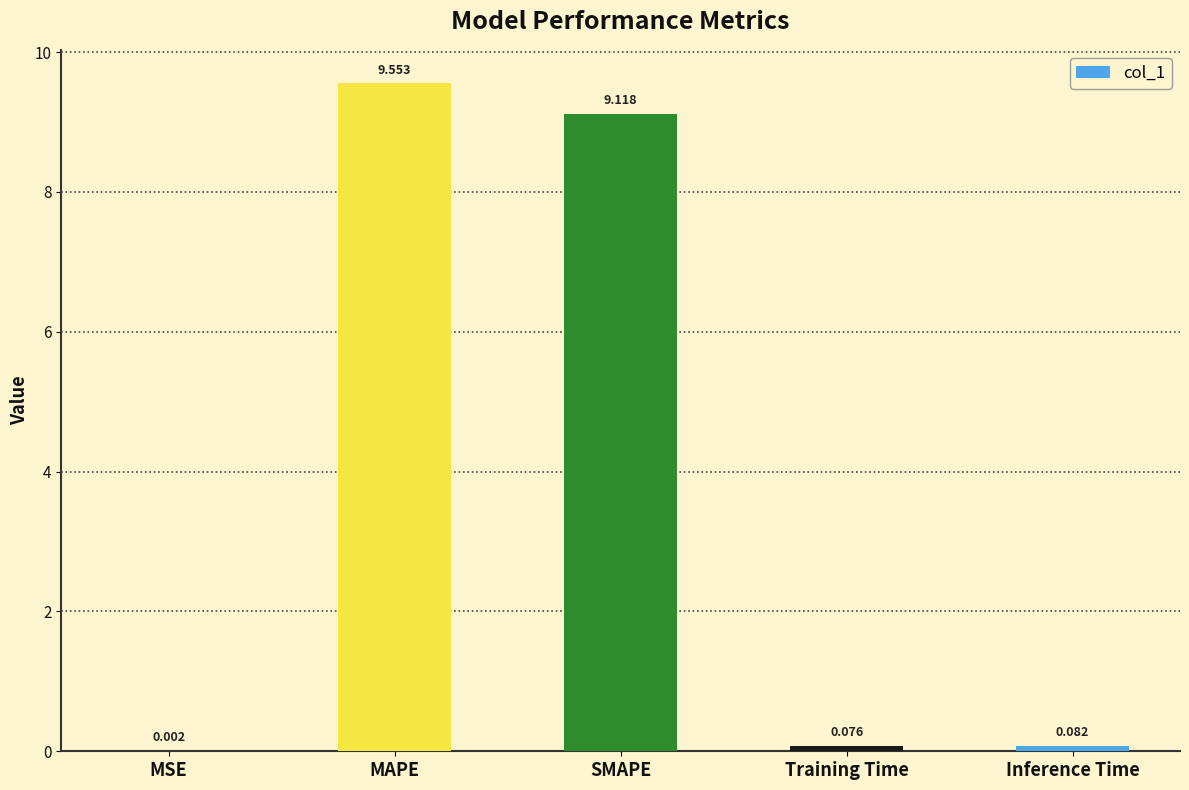

Which label corresponds to the largest value in the chart?

MAPE